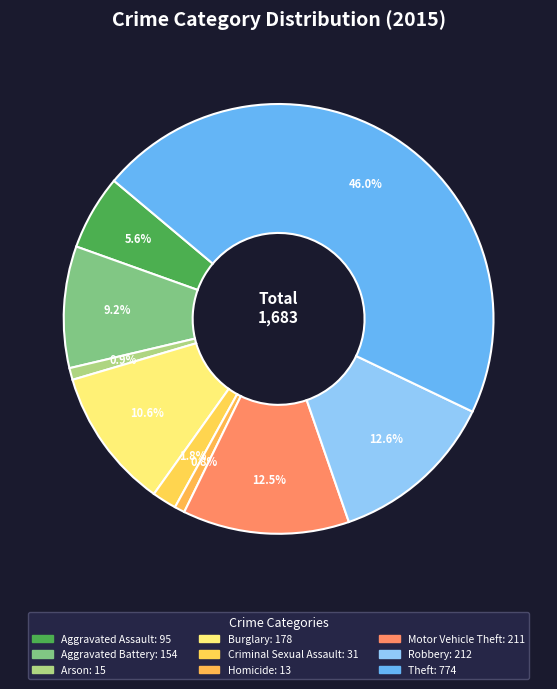

Count the number of slices in the pie.

9